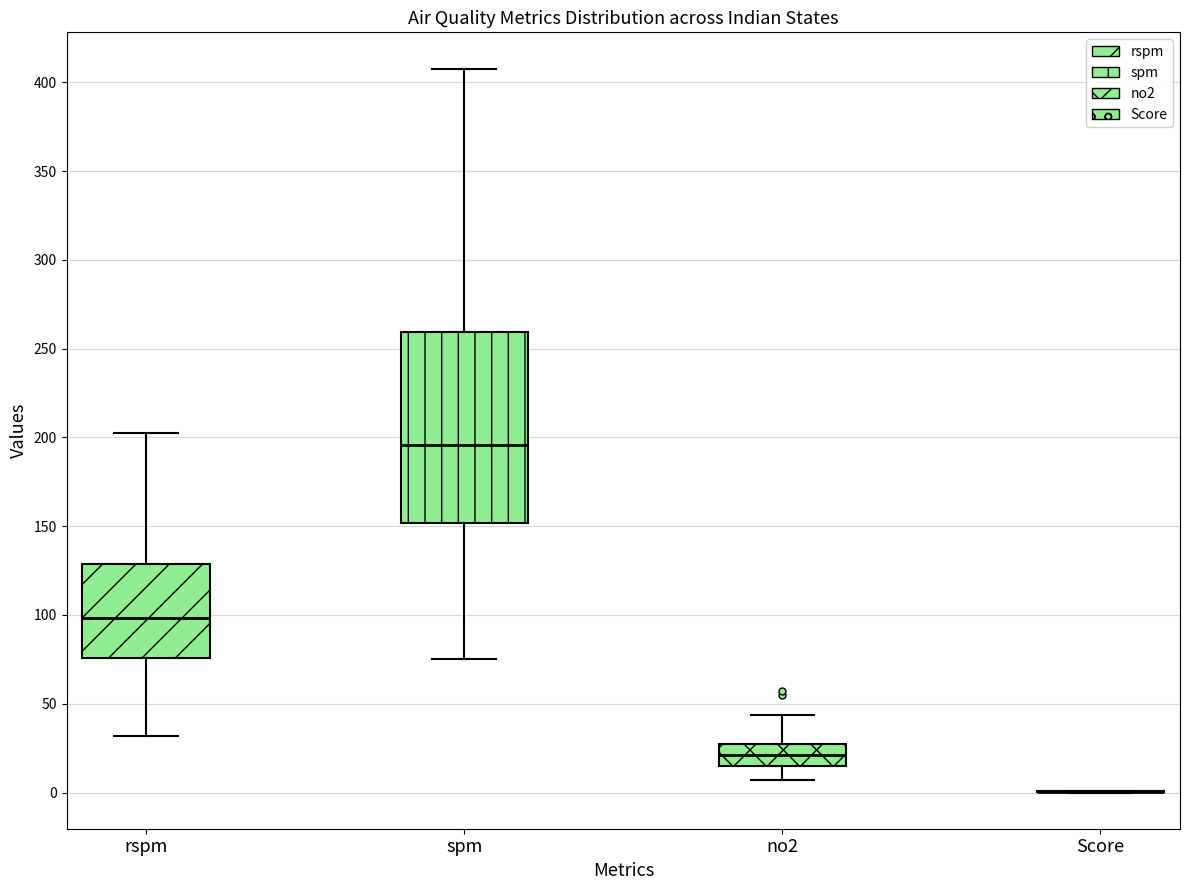

Reading left to right, transcribe this box plot: for each box, give where its median line is, the range the box spans, and where its two whiskers end, as read against the y-axis. The values are not printed on the chart, so give them approximately, as read against the axis.

rspm: median 100, box 75 to 130, whiskers 30 to 200
spm: median 195, box 150 to 260, whiskers 75 to 410
no2: median 20, box 15 to 25, whiskers 5 to 45
Score: box collapsed to a line at 0, whiskers 0 to 0